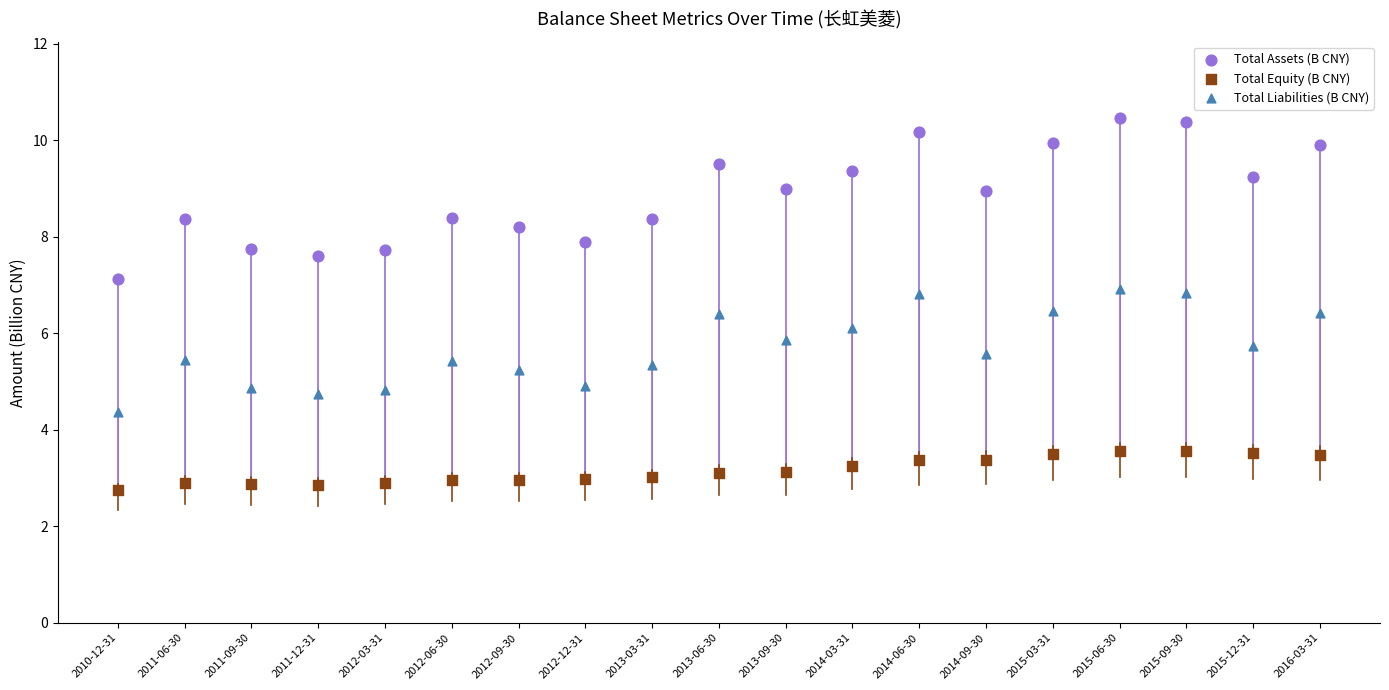

Which series reaches the minimum Y coordinate?

Total Equity (B CNY)